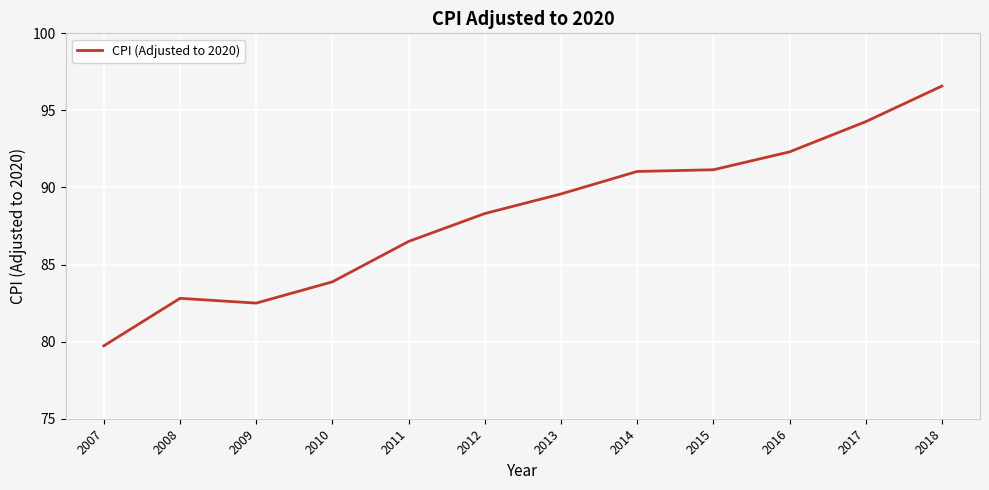

Does the chart display data point markers on the line(s)?

No